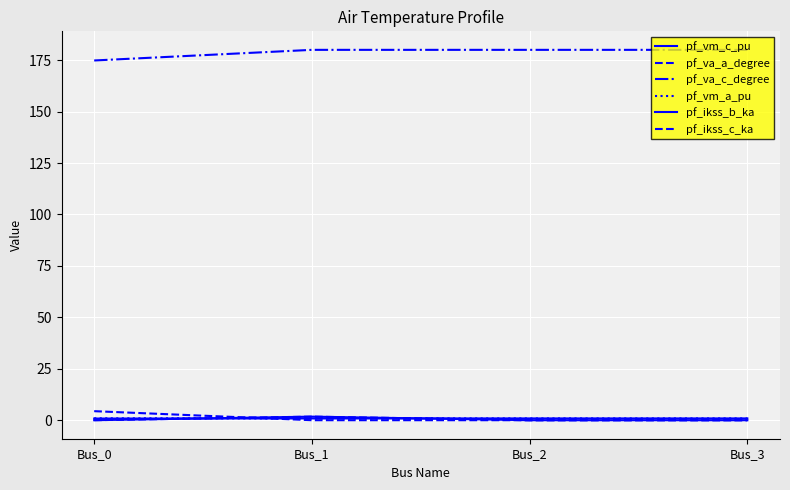

Which series has the largest total across all categories?

pf_va_c_degree